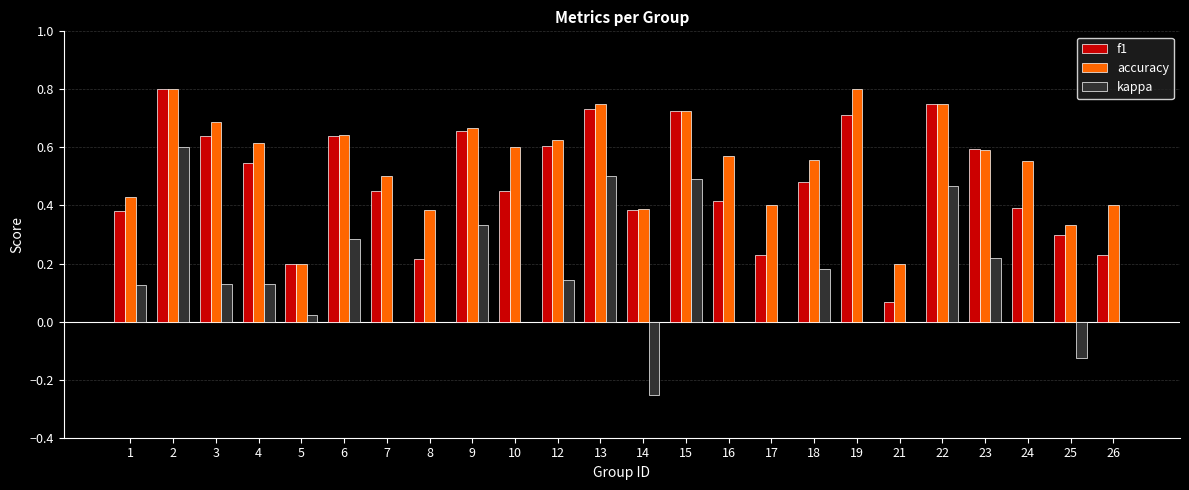

How many groups of bars are there?

24